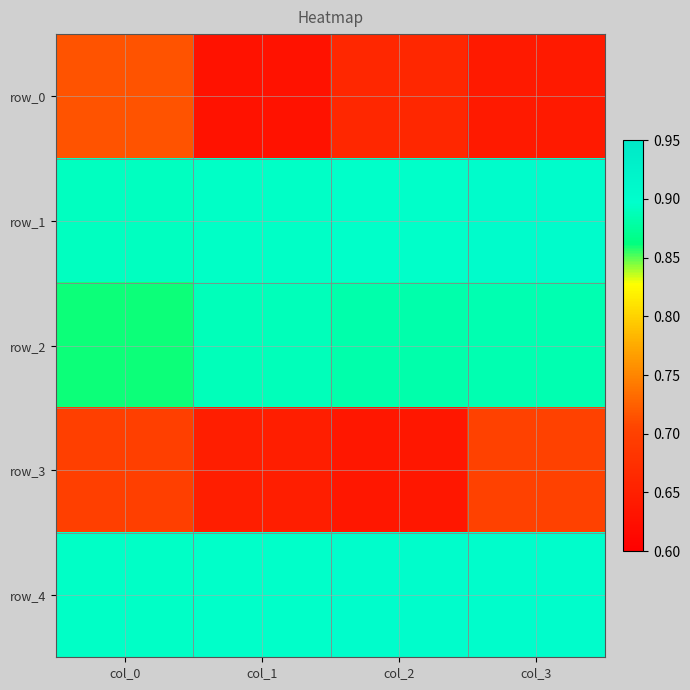

Reading right to left, what are all the values shown in this chart?

row_0: 0.6	0.7	0.6	0.7
row_1: 0.9	0.9	0.9	0.9
row_2: 0.9	0.9	0.9	0.9
row_3: 0.7	0.6	0.6	0.7
row_4: 0.9	0.9	0.9	0.9